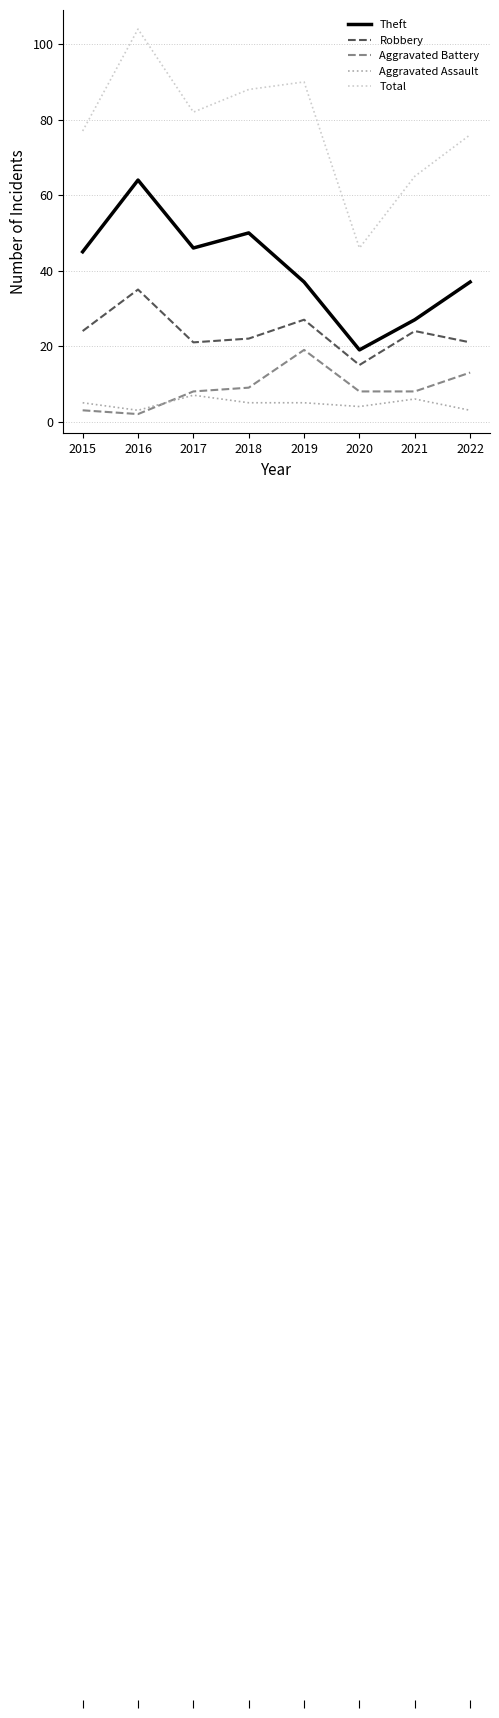

True or false: Theft has a value of 59 at 2015.

False